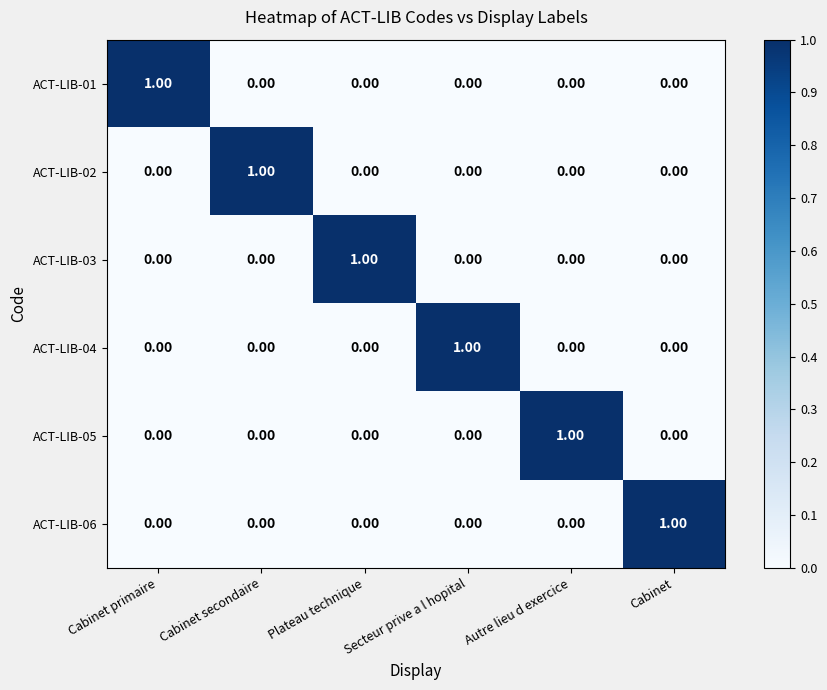

At which label does ACT-LIB-06 reach its peak?

Cabinet